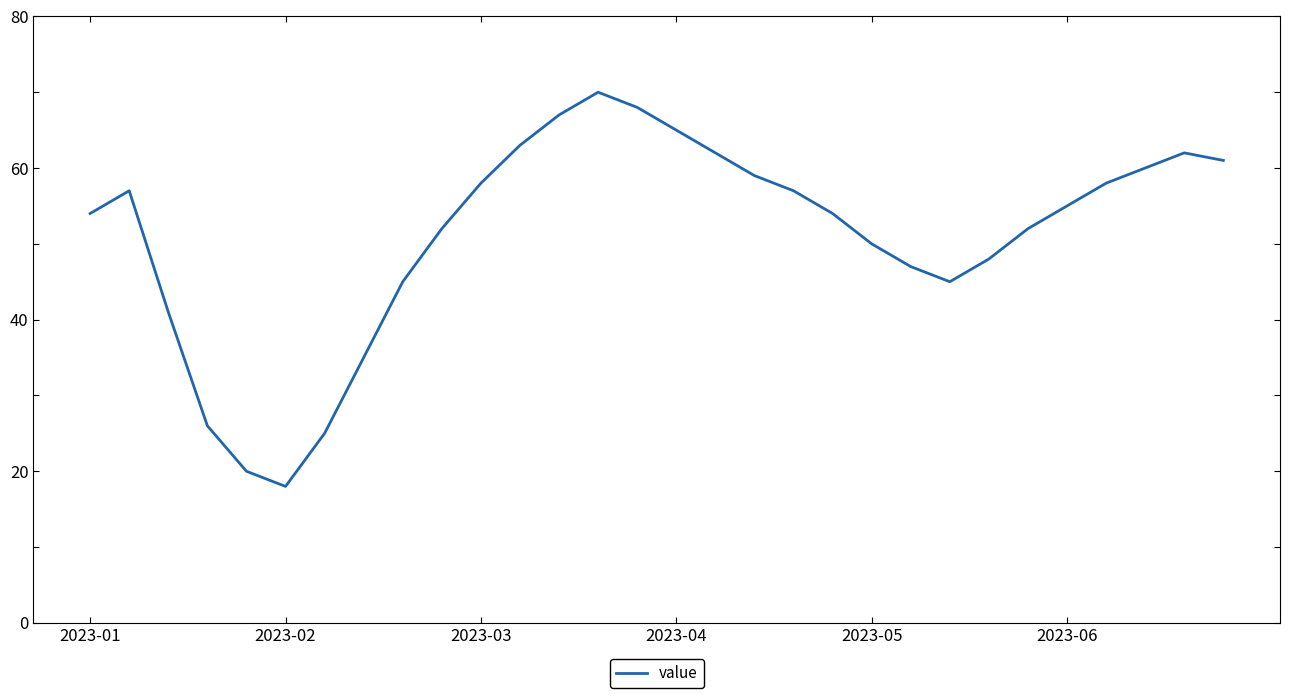

True or false: there are more than 1 points higher than both neighbors.

True